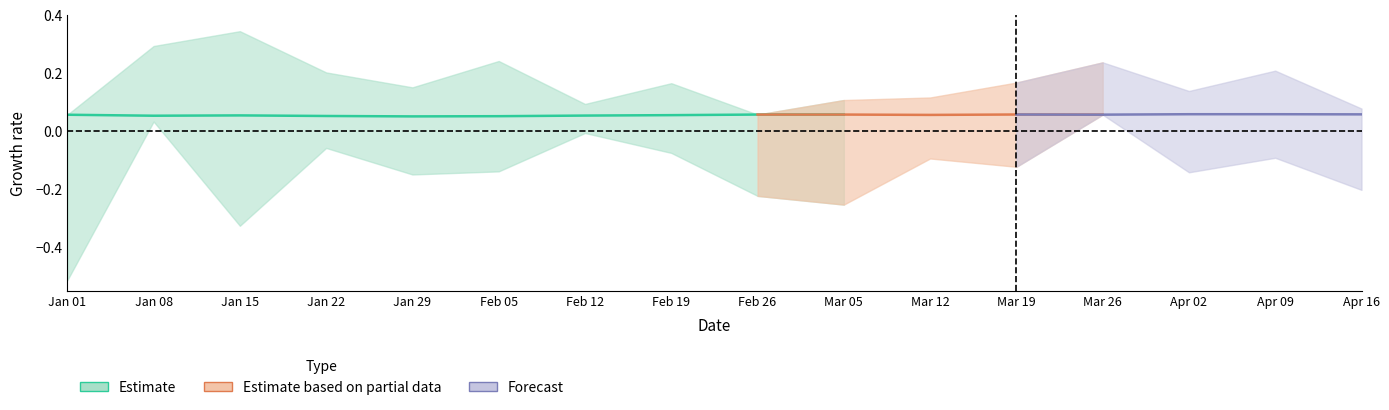

How many values in o are below zero?

8